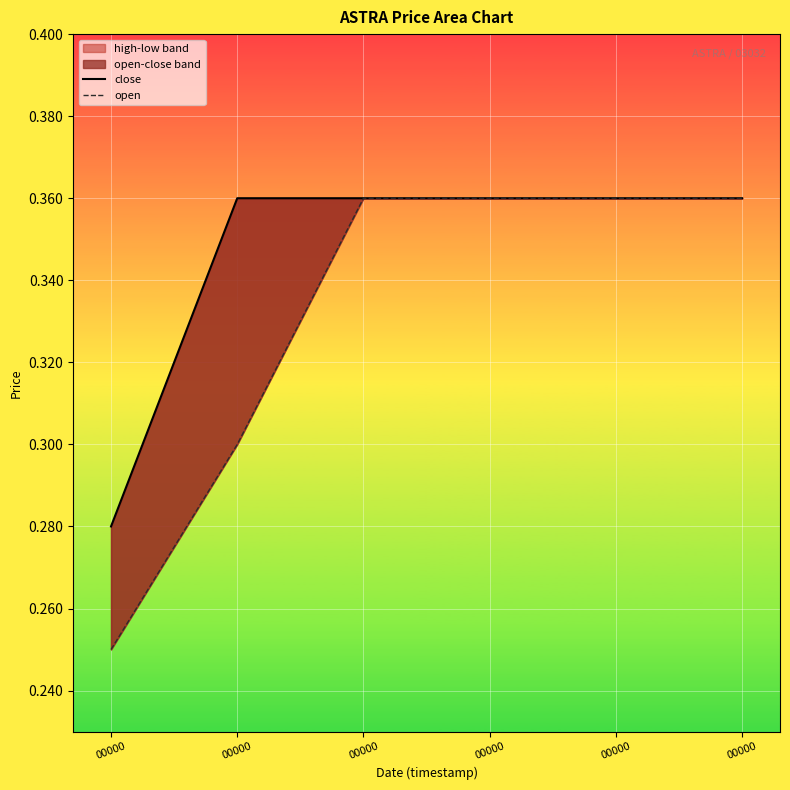

At how many categories does at least one series exceed 0?

6